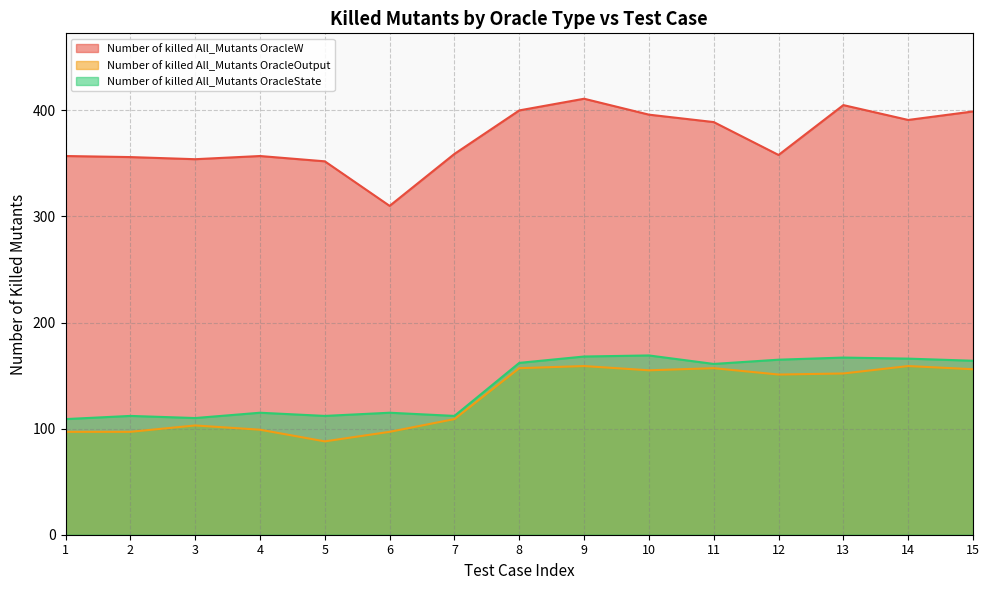

Reading left to right, extract all data points from this chart.

Number of killed All_Mutants OracleW: 1=357	2=356	3=354	4=357	5=352	6=310	7=359	8=400	9=411	10=396	11=389	12=358	13=405	14=391	15=399
Number of killed All_Mutants OracleOutput: 1=97	2=97	3=103	4=99	5=88	6=97	7=109	8=157	9=159	10=155	11=157	12=151	13=152	14=159	15=156
Number of killed All_Mutants OracleState: 1=109	2=112	3=110	4=115	5=112	6=115	7=112	8=162	9=168	10=169	11=161	12=165	13=167	14=166	15=164